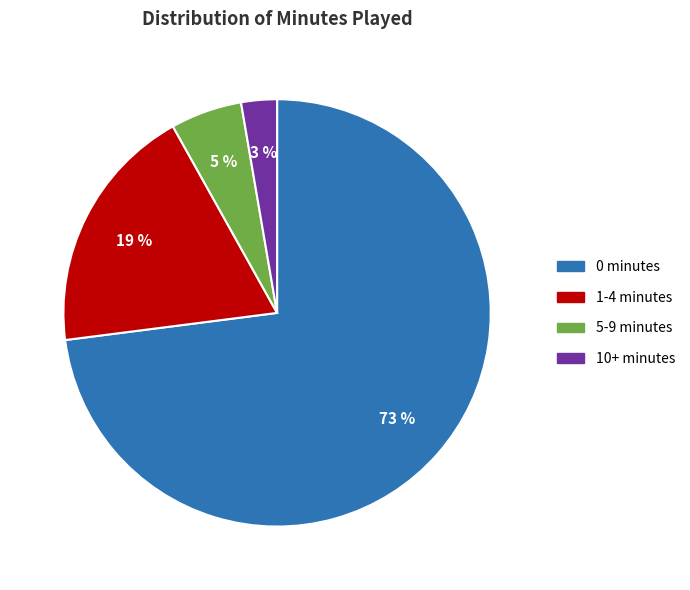

How many slices are in this pie chart?

4